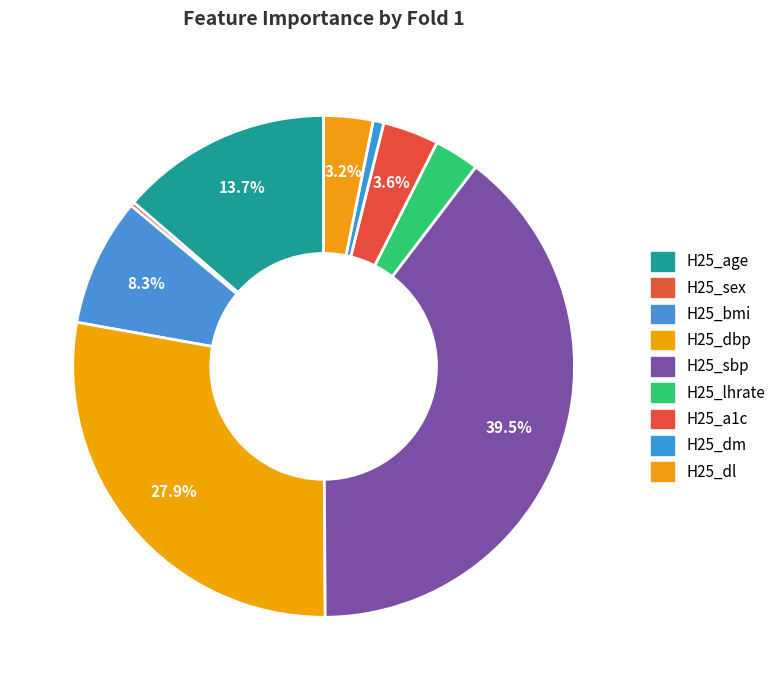

To the nearest percent, what portion does H25_dl represent?

3%